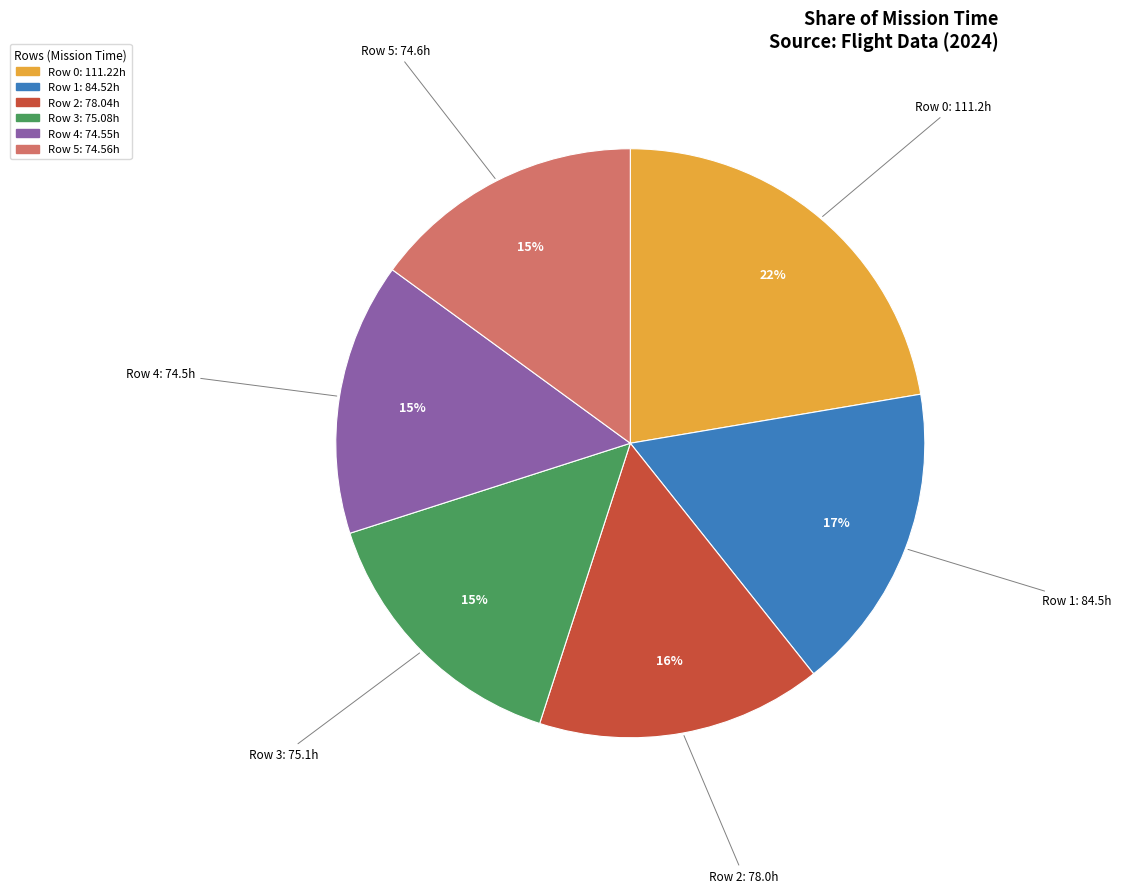

To the nearest percent, what is the difference between the largest and smallest slice percentages?

7%